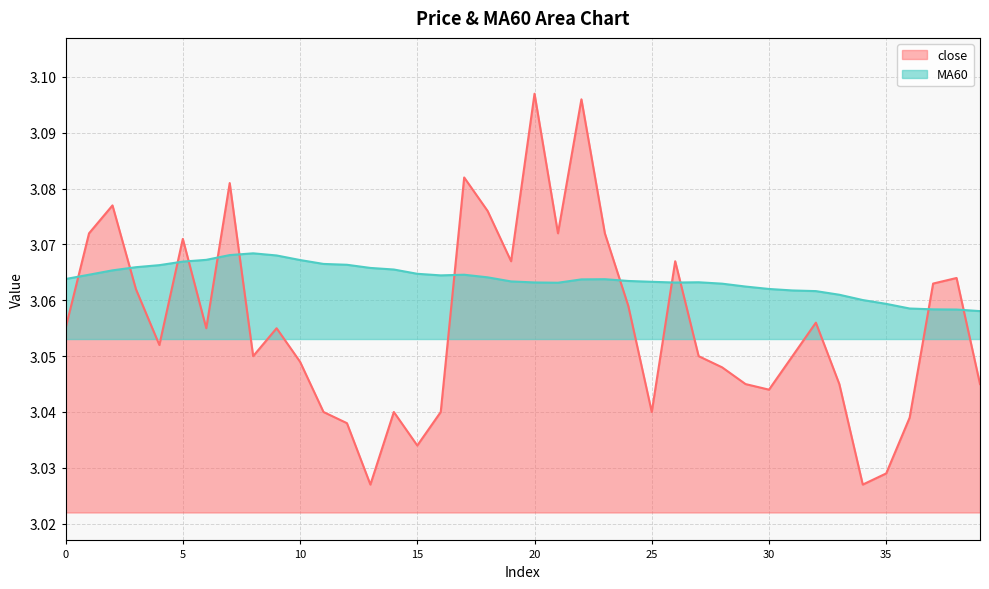

Where is the first local minimum for MA60?

16